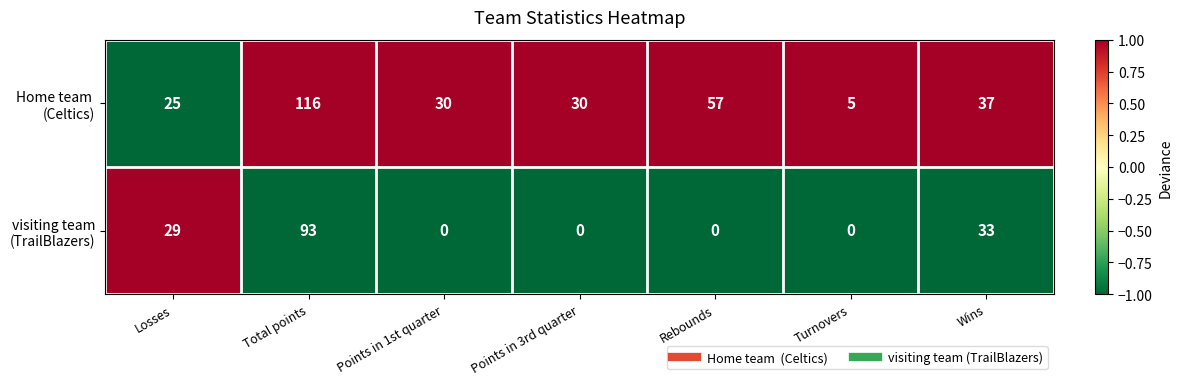

What is the maximum value shown in the chart?

116